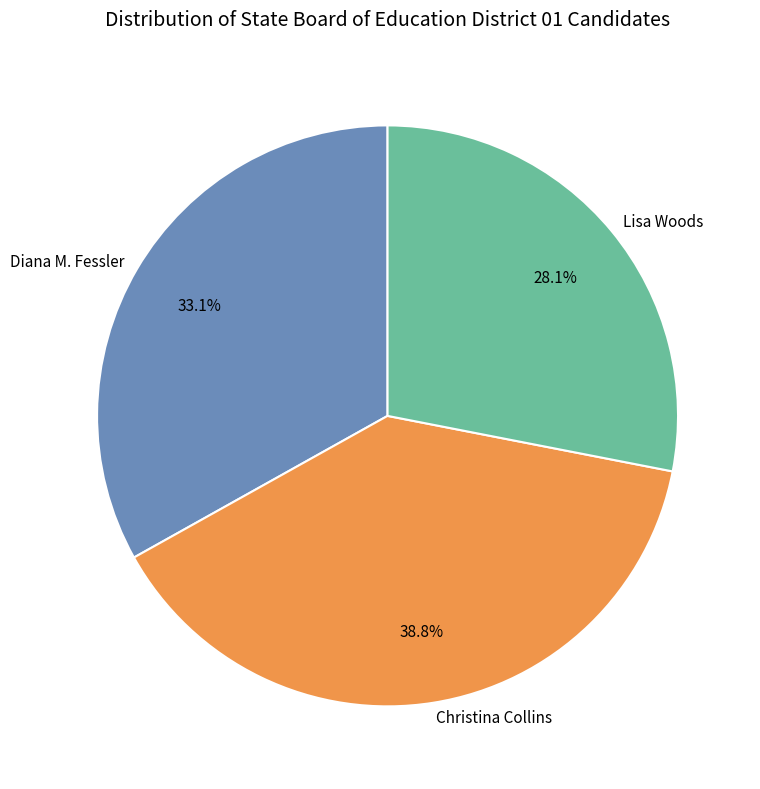

What is the largest slice in the pie chart?

Christina Collins